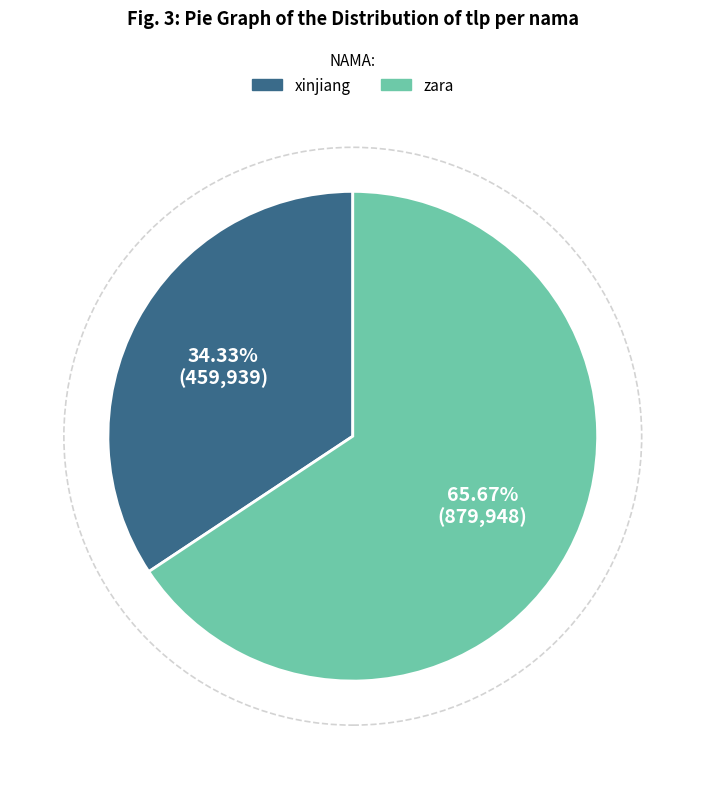

Between xinjiang and zara, which is larger?

zara